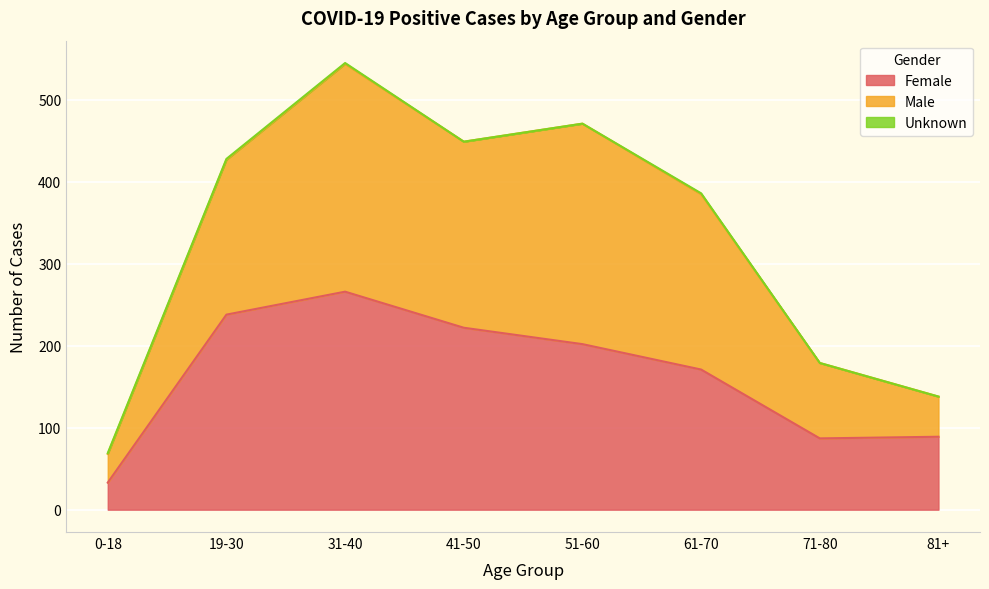

Which label corresponds to the largest value in the chart?

31-40